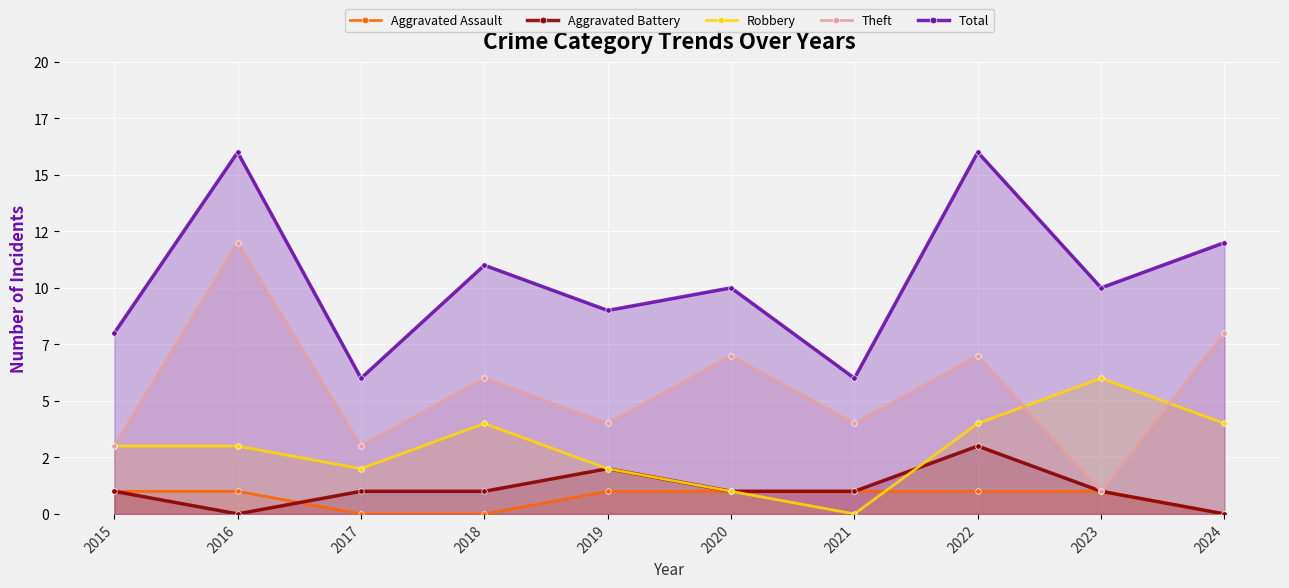

Which series has the largest total across all categories?

Total